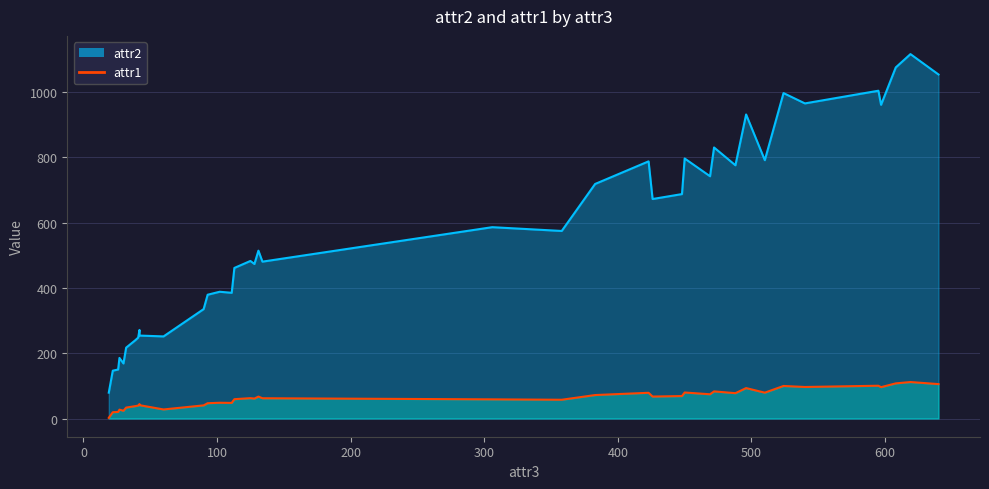

The value of attr2 at 496 is 930.7. True or false?

True